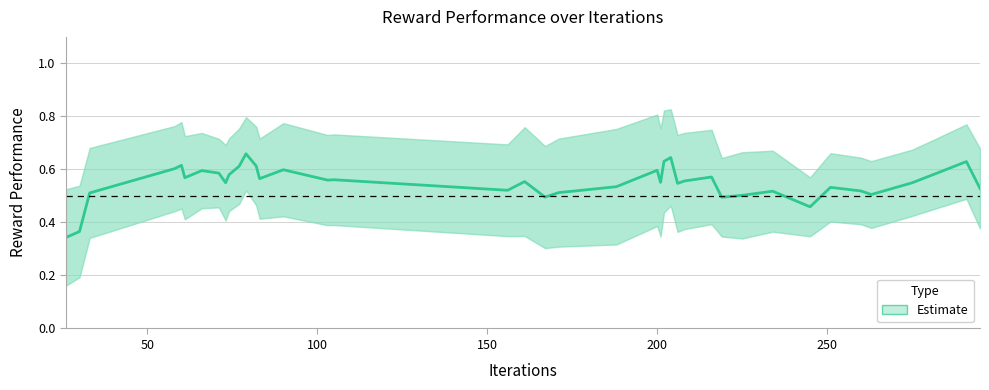

How many interior local valleys (lower than both neighbors) does the data have?

11